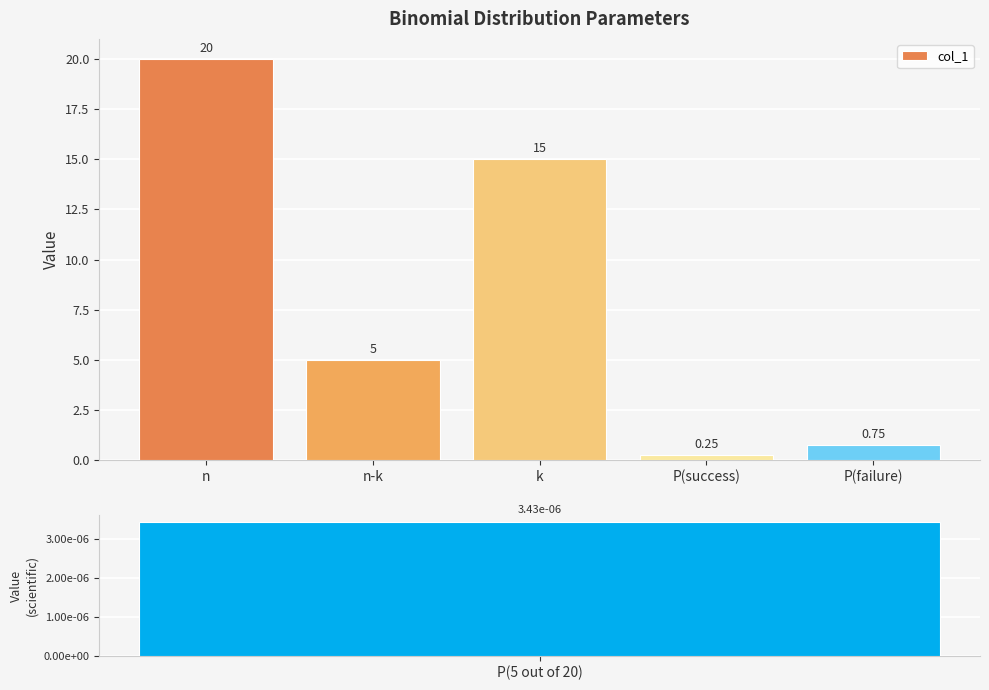

At which label is the value closest to 10?

n-k